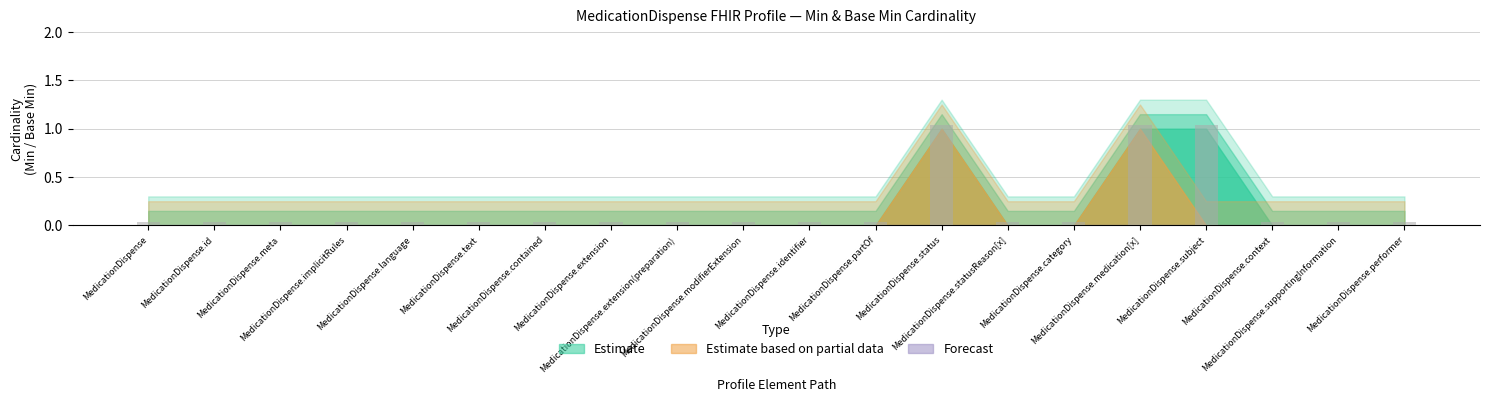

What is the sum of all values?

3.8